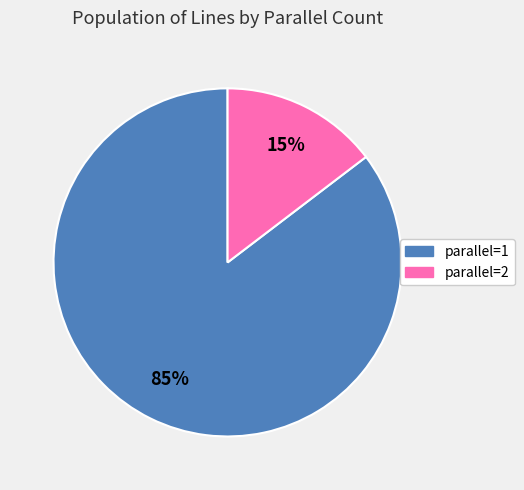

To the nearest percent, what is the average slice percentage?

50%